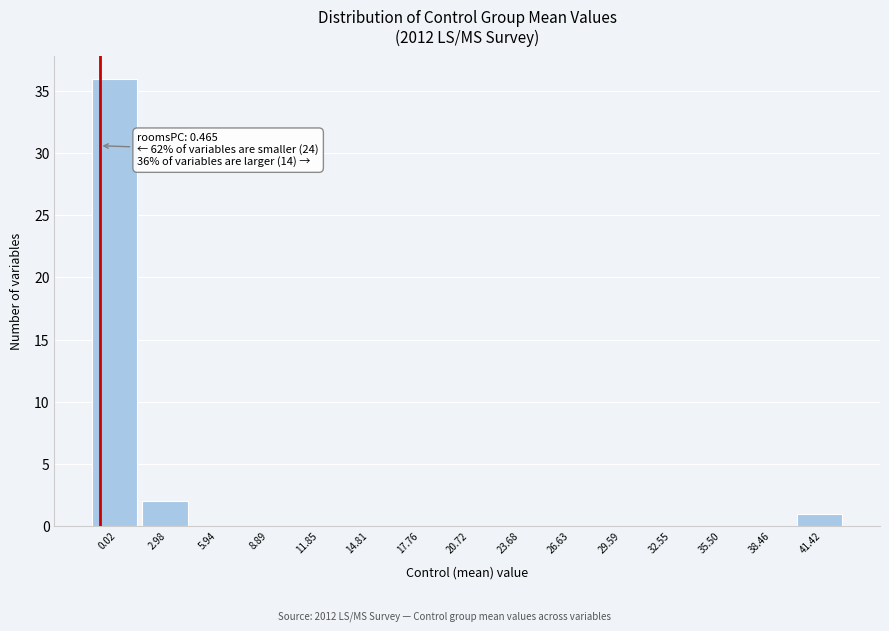

Reading left to right, extract all data points from this chart.

0.02=36	2.98=2	5.94=0	8.89=0	11.85=0	14.81=0	17.76=0	20.72=0	23.68=0	26.63=0	29.59=0	32.55=0	35.50=0	38.46=0	41.42=1